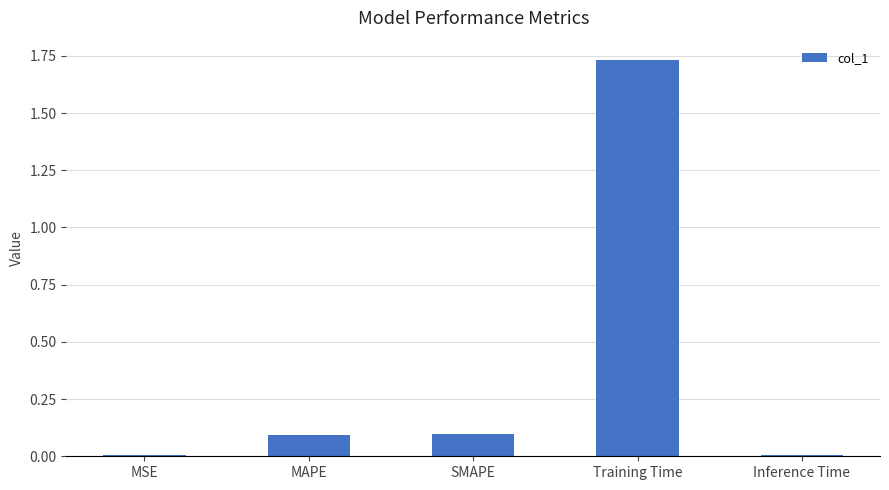

What is the sum of all values?

1.9